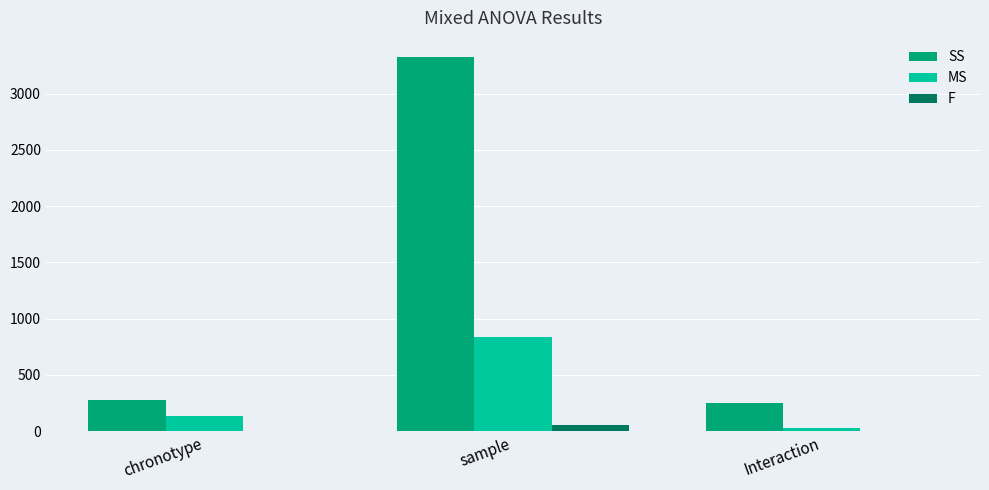

Is the value of SS at sample greater than the value of F at sample?

Yes